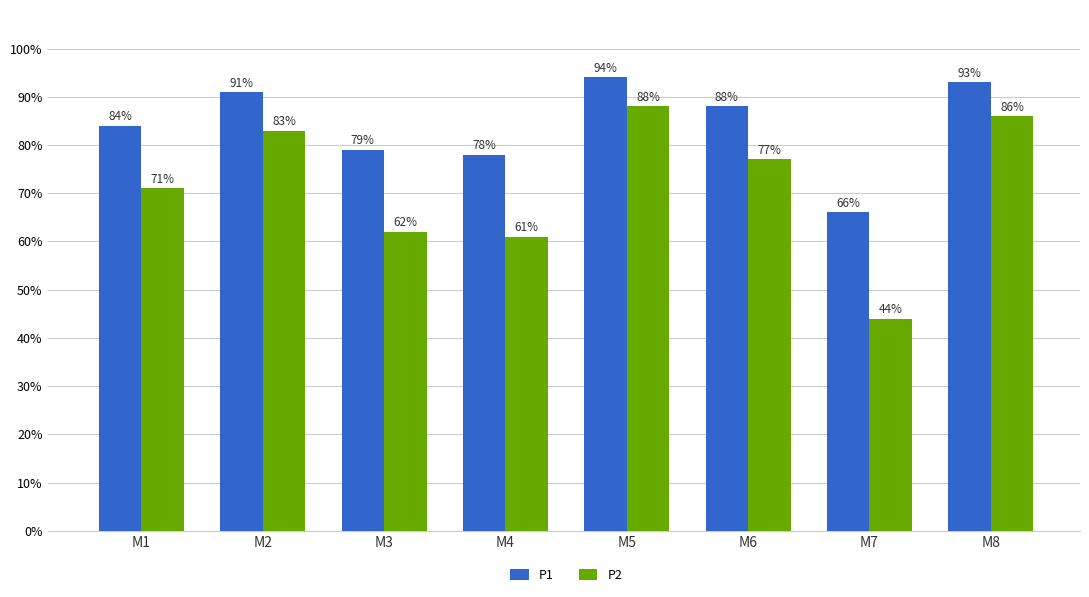

At which category is the sum across all series the highest?

M5